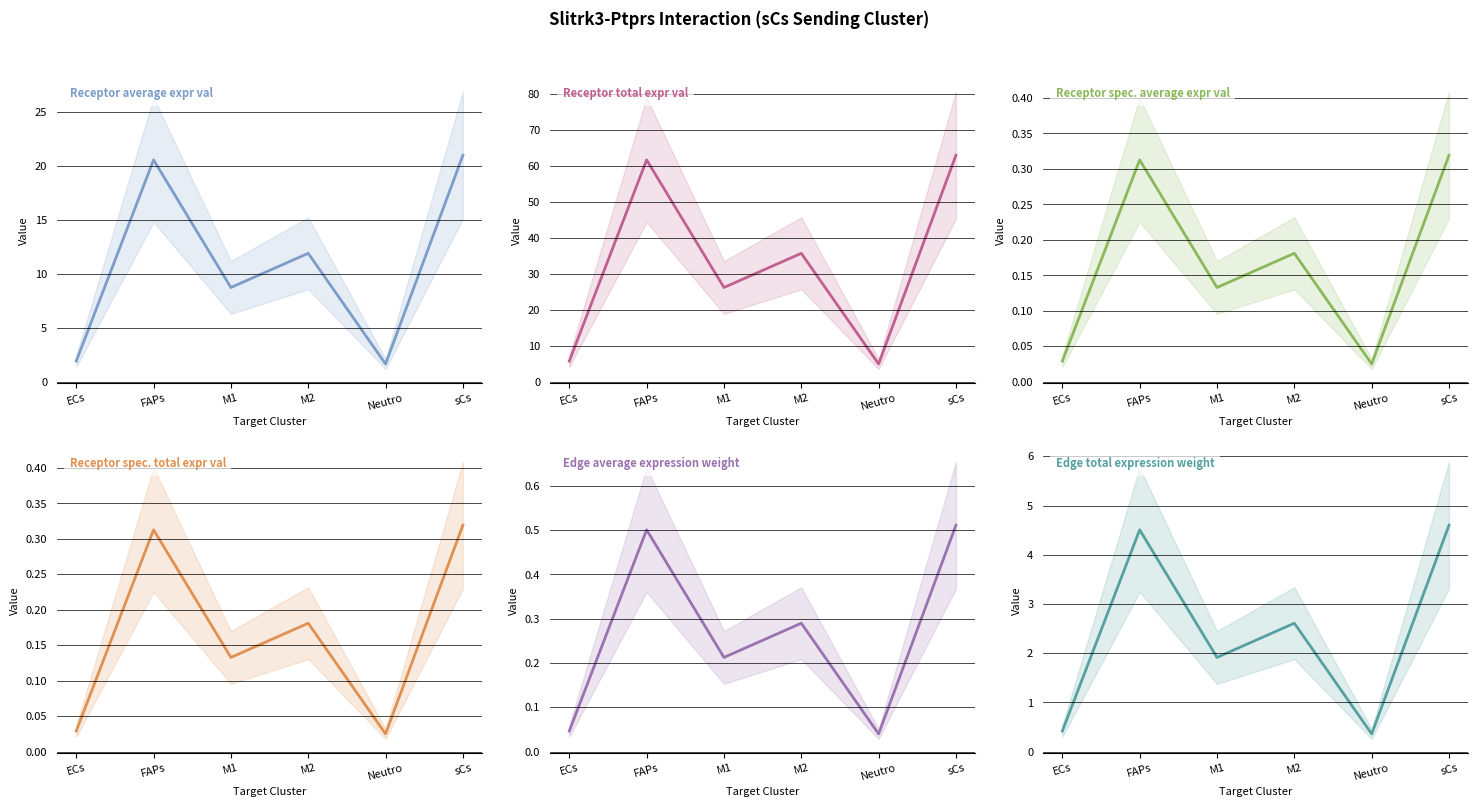

Where is Edge average expression weight nearest to the value 0?

Neutro